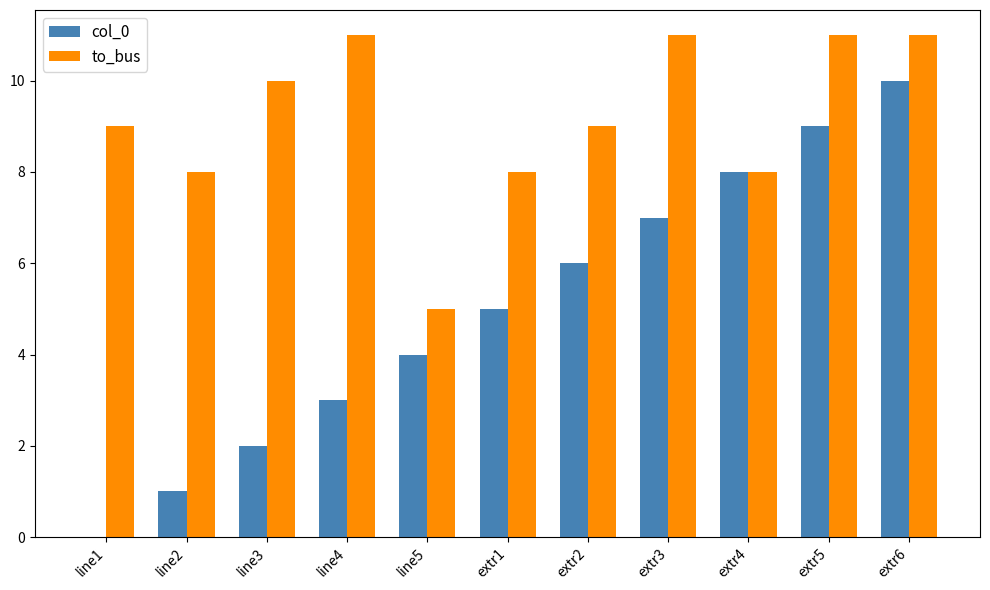

Is it true that to_bus equals 5 at line5?

True